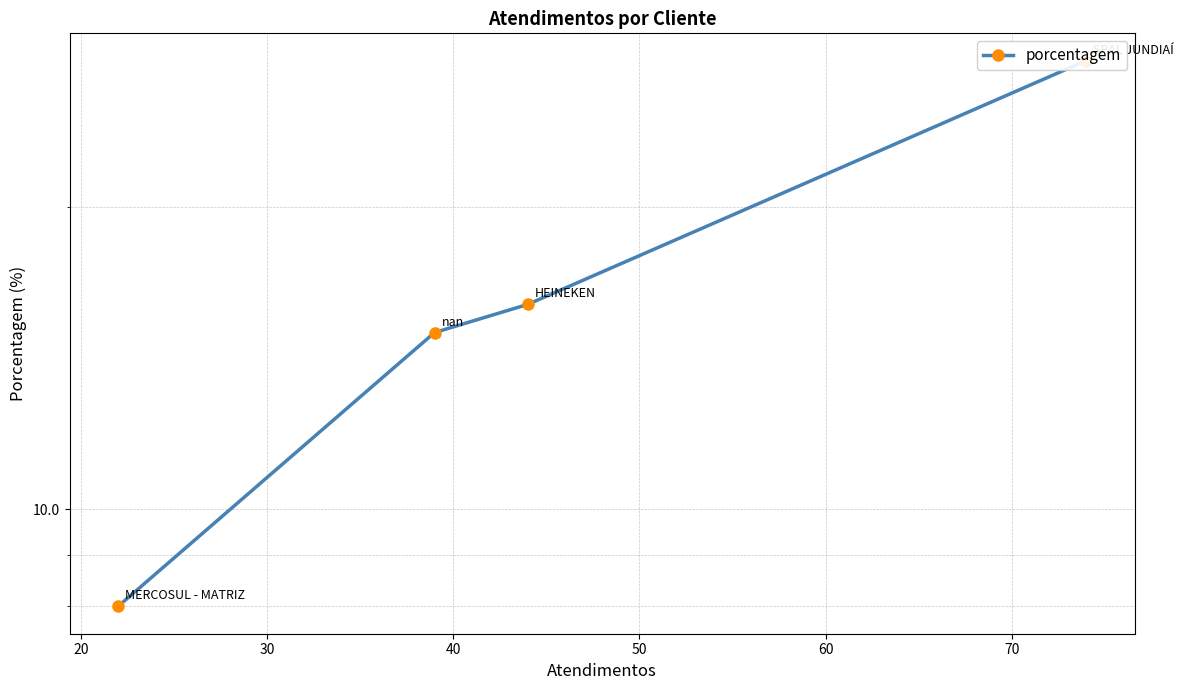

How many values are below 16?

2